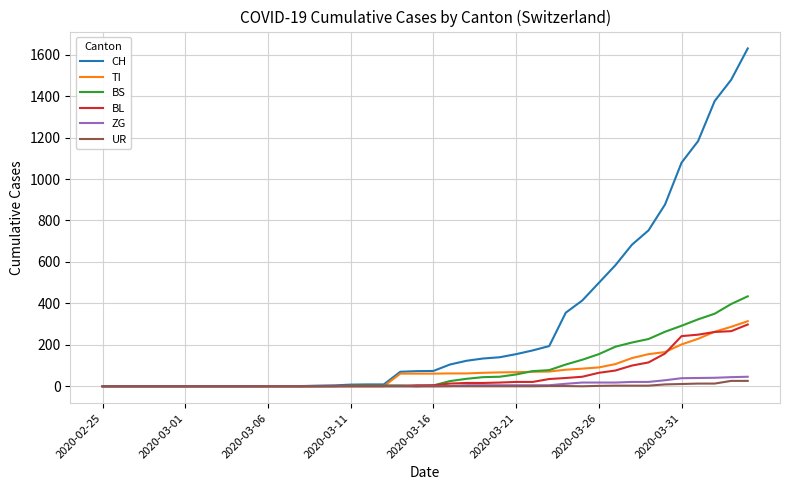

What is the highest value of the BS series?

434